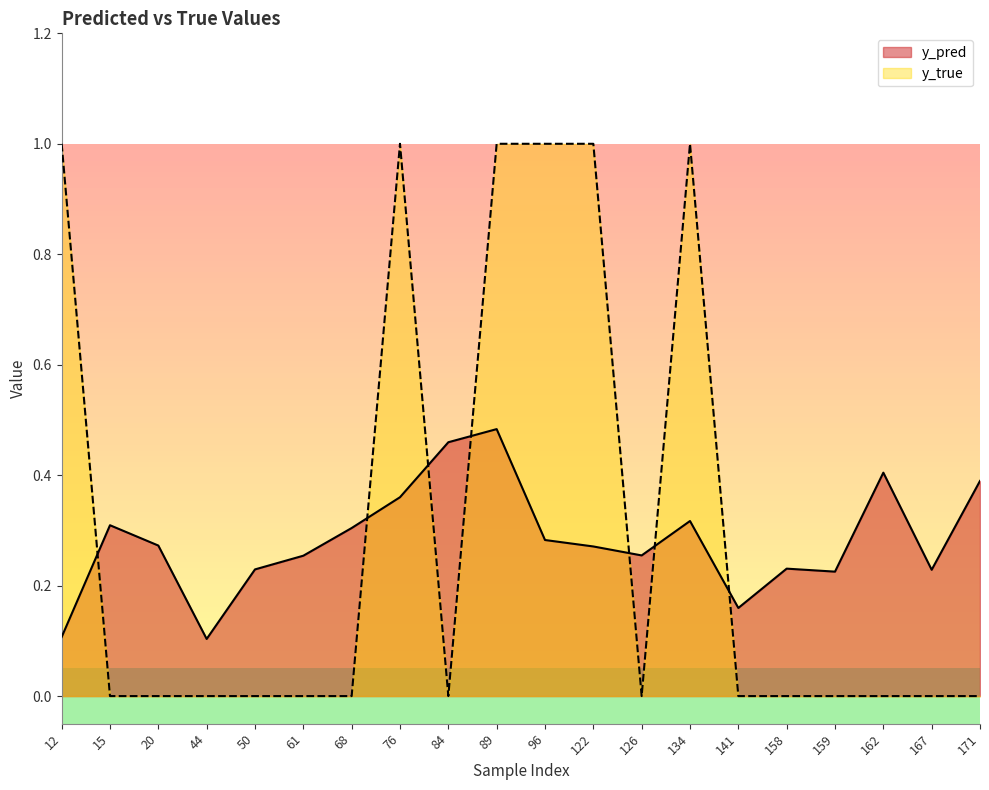

What is the maximum value shown in the chart?

1.0